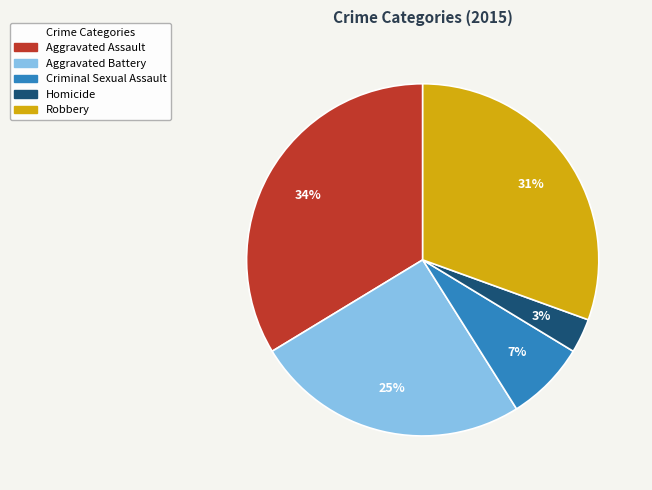

To the nearest percent, what portion does Criminal Sexual Assault represent?

7%